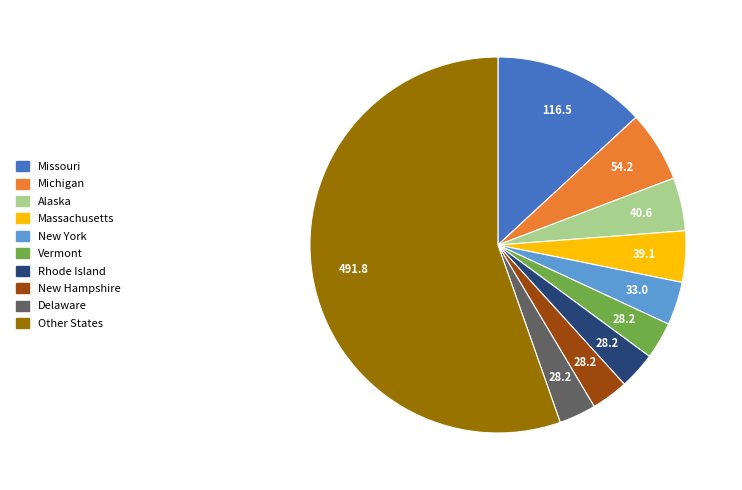

Is there any slice that represents more than half of the pie?

Yes